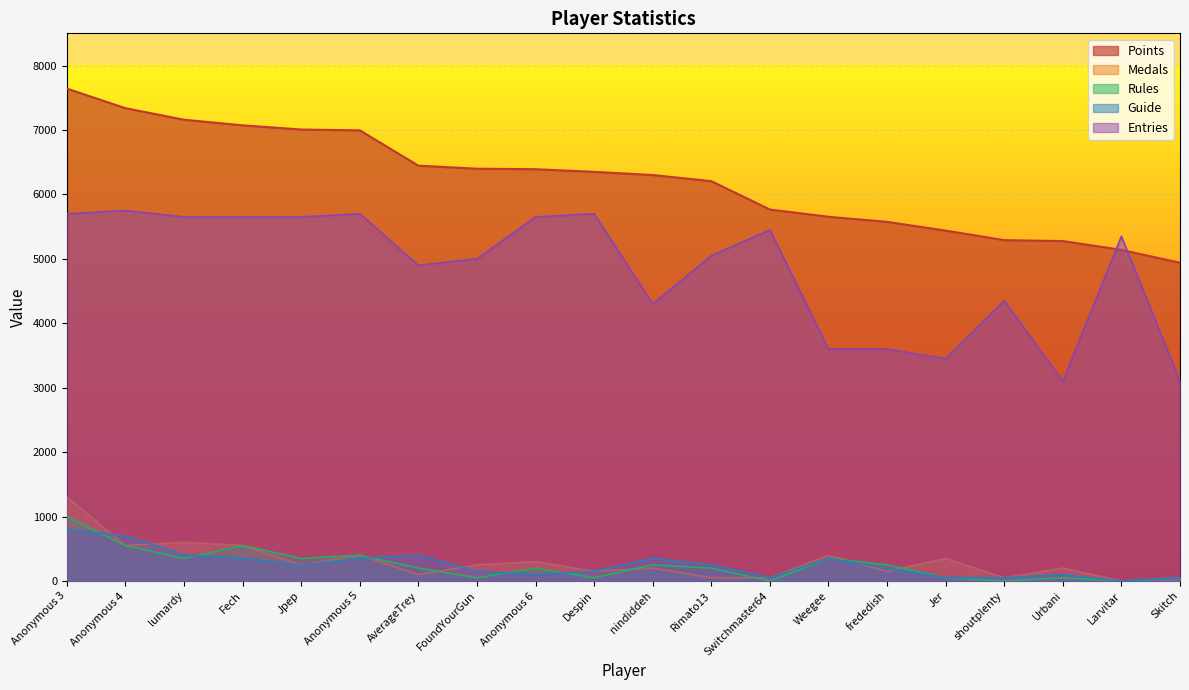

The Entries series shows 3100 at Skitch. True or false?

True